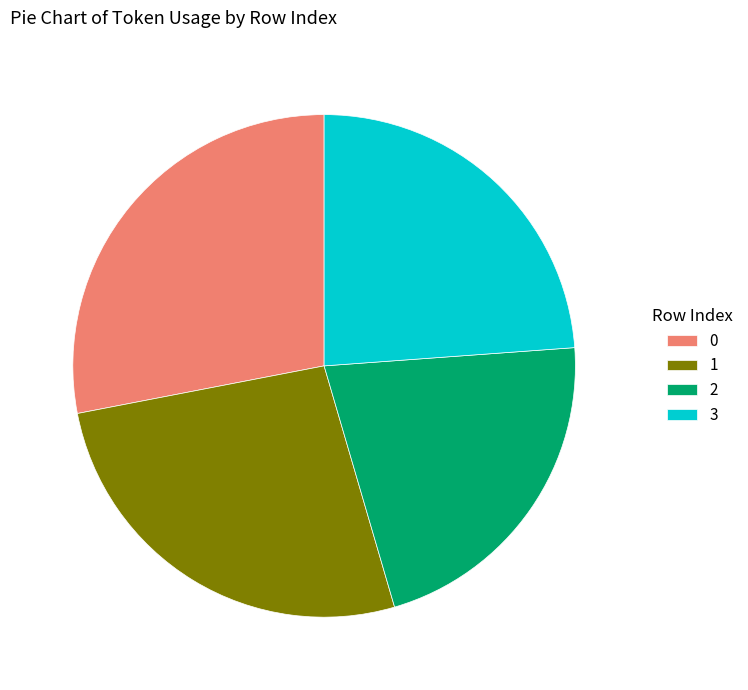

Combined, do 2 and 3 account for over 50%?

No